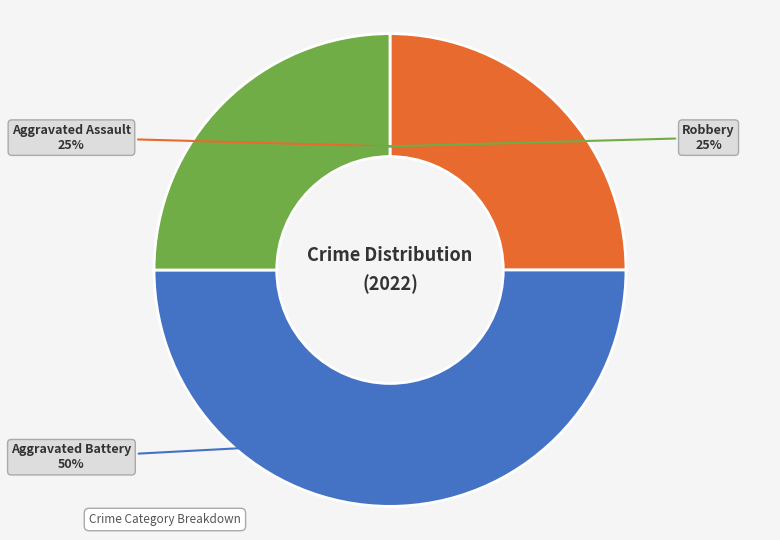

The Aggravated Battery slice represents 50% of the pie. True or false?

True